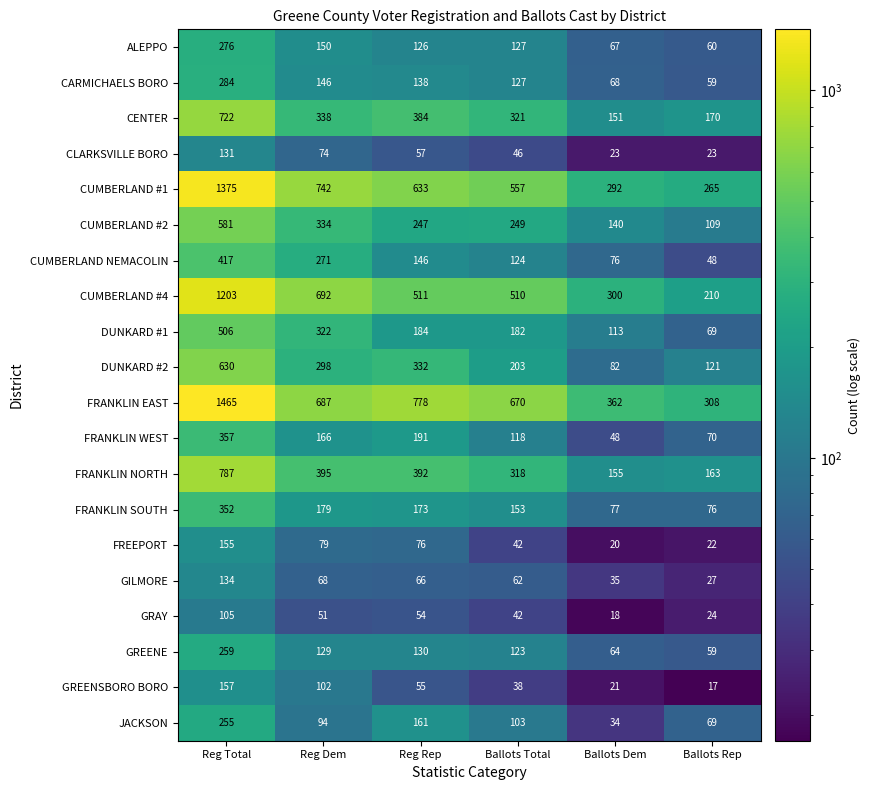

Which label corresponds to the smallest value in the chart?

Ballots Rep